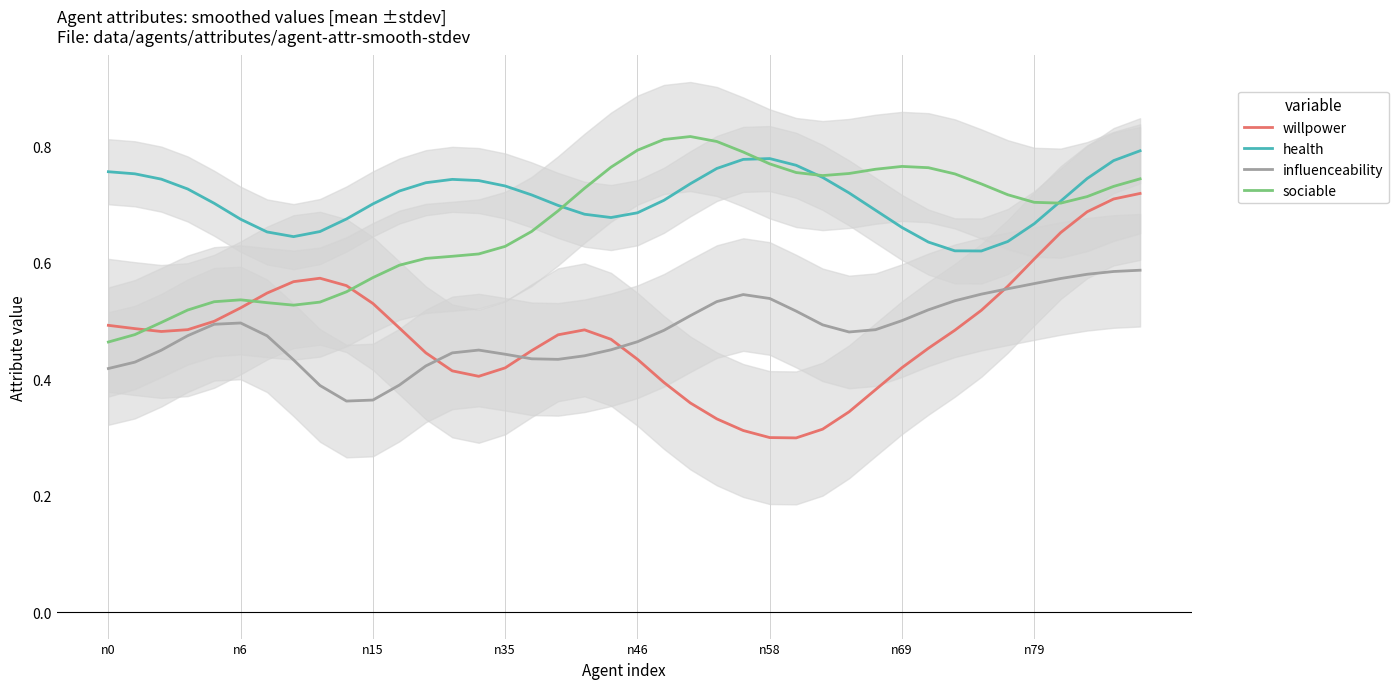

What is the average value of the health series?

0.7